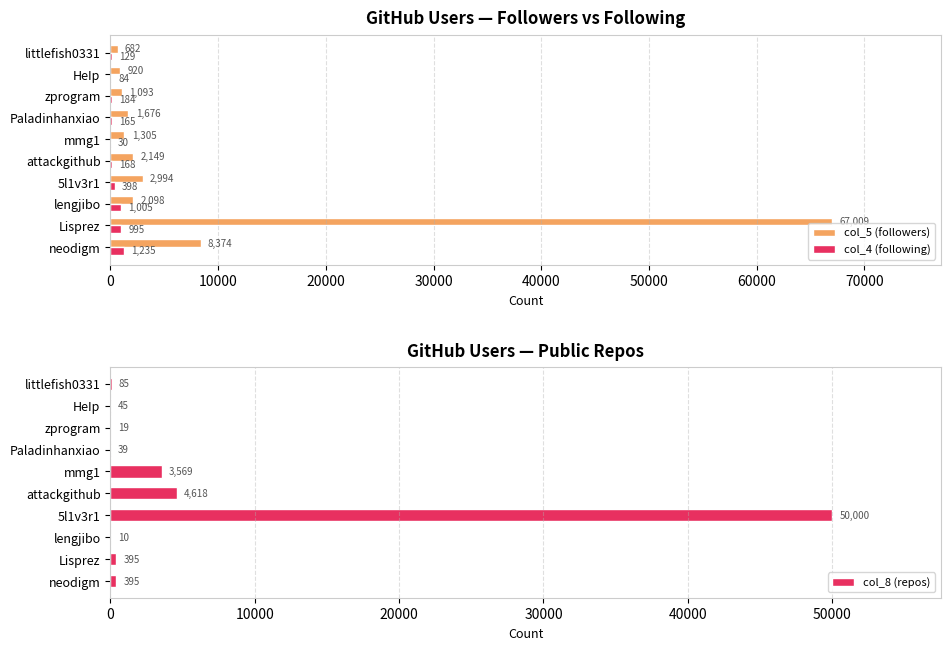

Where is col_5 (followers) nearest to the value 33845?

neodigm